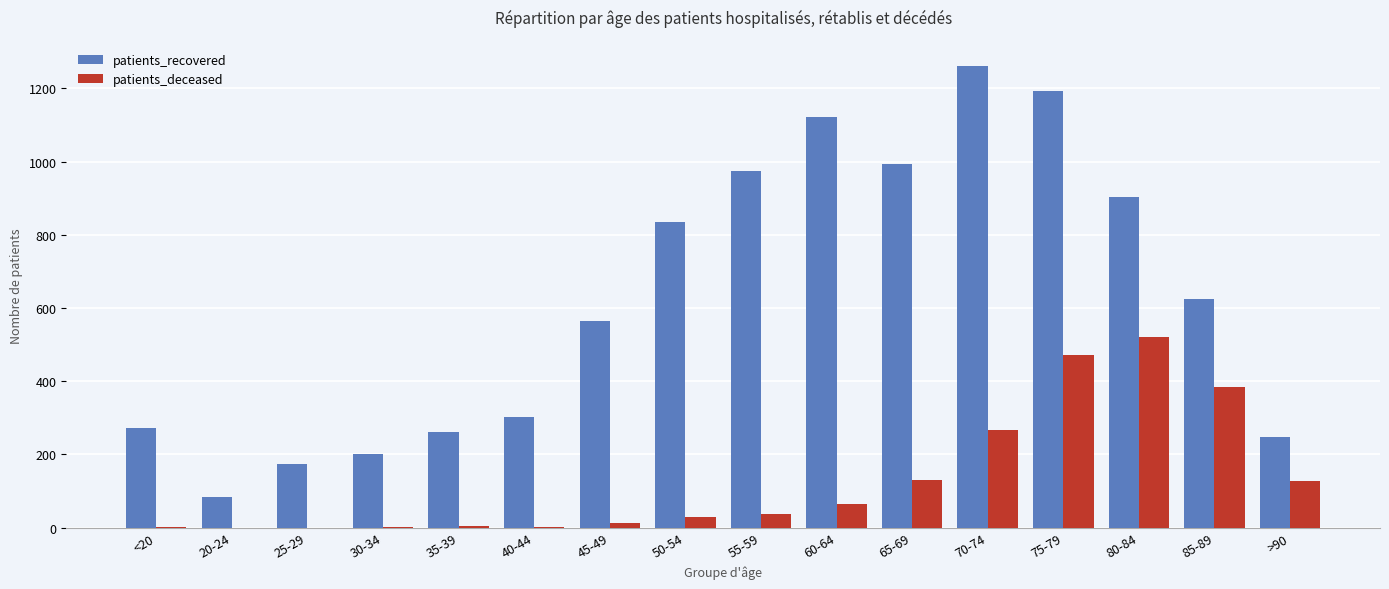

What is the sum of all patients_deceased values?

2058